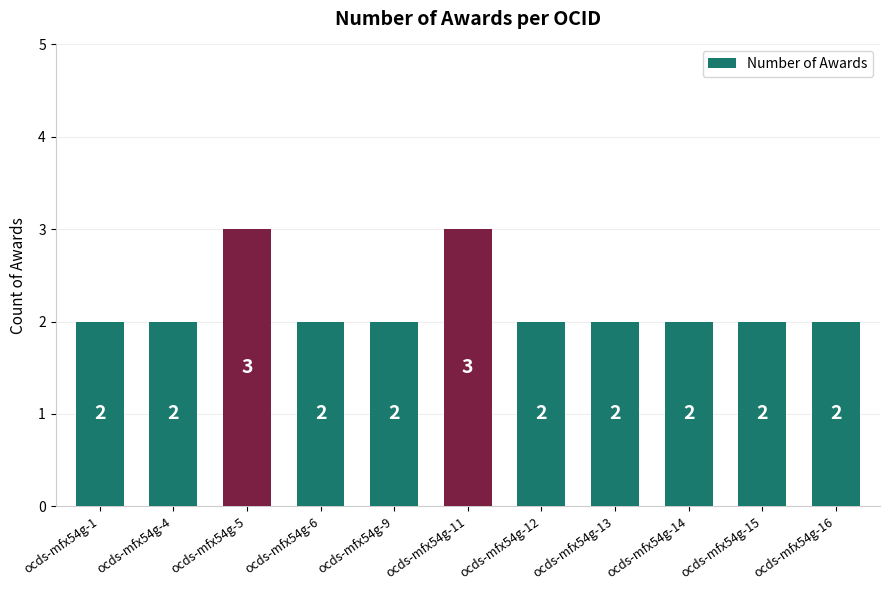

What is the difference between the second highest and minimum values?

1